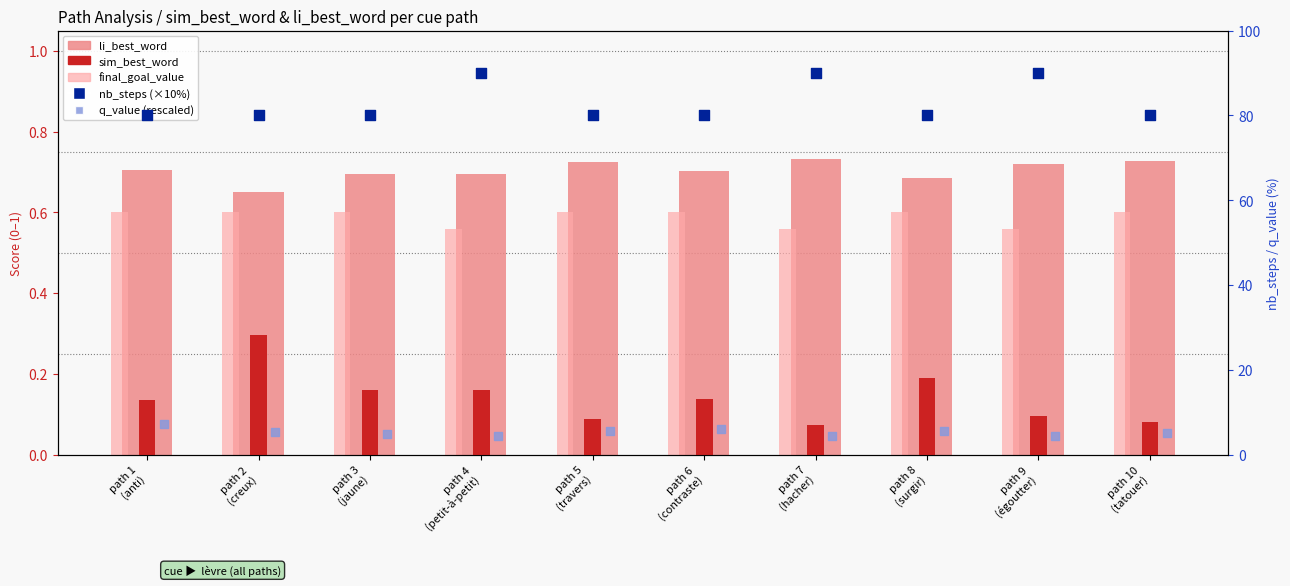

Is the value of sim_best_word at path 7
(hacher) greater than the value of nb_steps (×10%) at path 6
(contraste)?

No